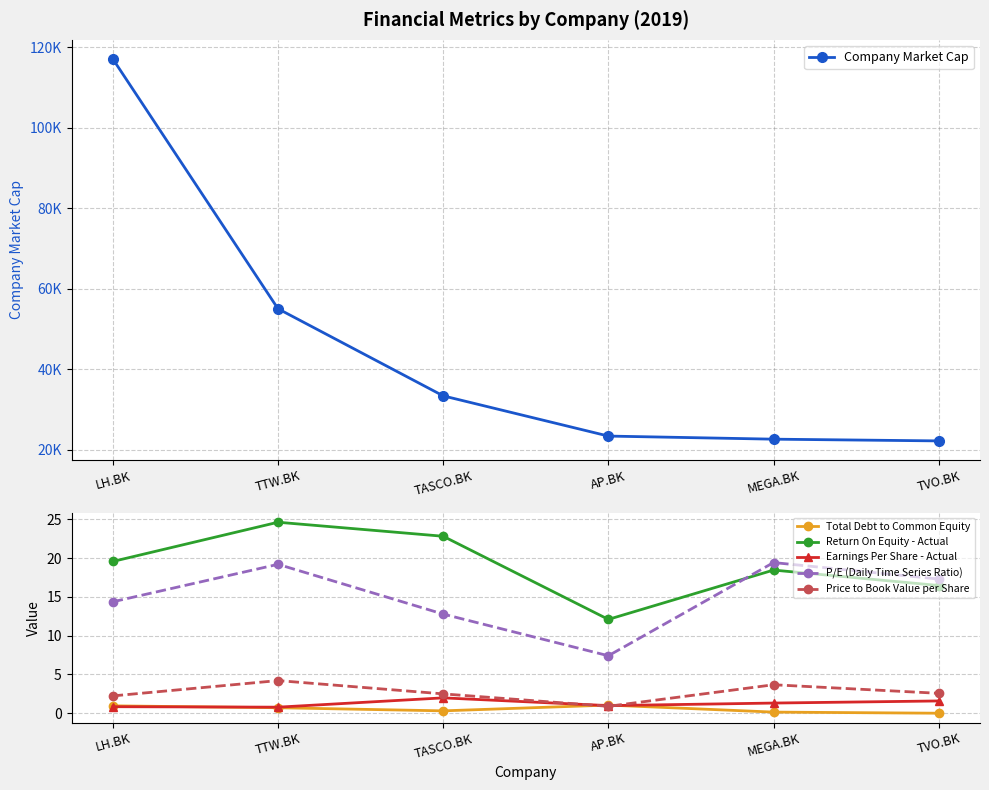

The value of P/E (Daily Time Series Ratio) at TASCO.BK is 21.6. True or false?

False